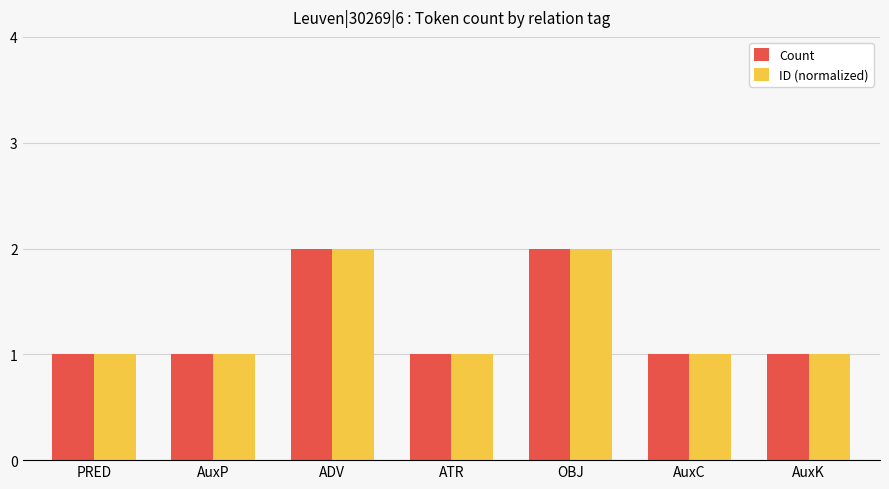

What are all the series names shown in the legend?

Count, ID (normalized)